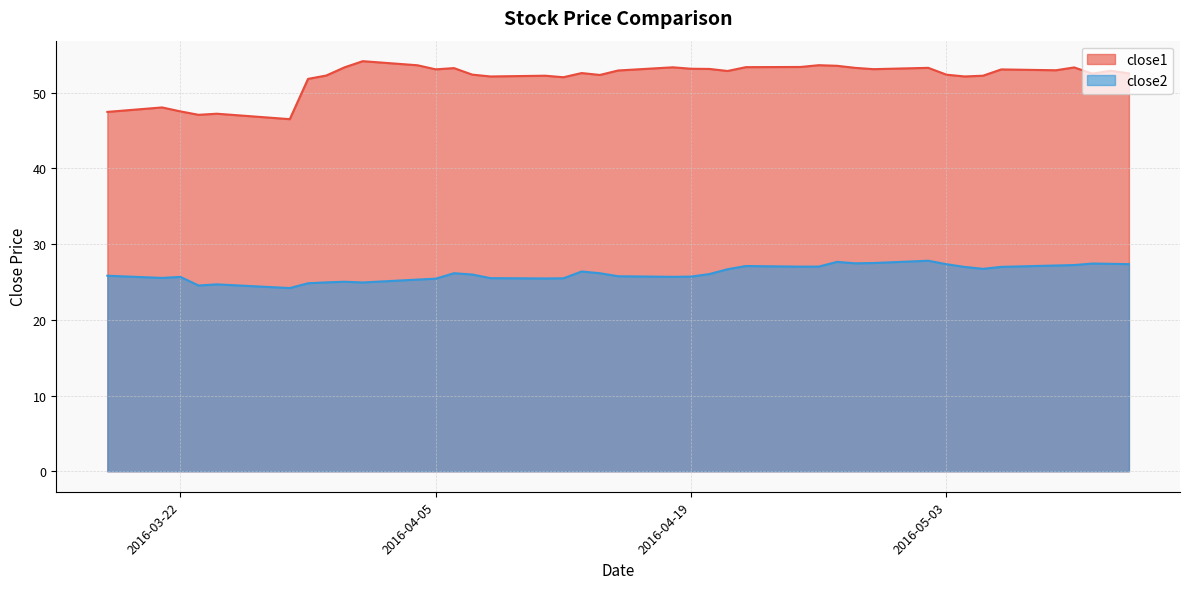

Reading left to right, list all the values displayed in this chart.

close1: 47.5	48.1	47.5	47.1	47.2	46.5	51.8	52.3	53.4	54.2	53.6	53.1	53.2	52.4	52.1	52.2	52.0	52.6	52.3	52.9	53.4	53.2	53.1	52.9	53.4	53.4	53.6	53.6	53.3	53.1	53.3	52.4	52.1	52.2	53.1	53.0	53.3	52.5	52.9	52.5
close2: 25.8	25.5	25.7	24.5	24.7	24.2	24.8	24.9	25.0	24.9	25.3	25.4	26.2	26.0	25.5	25.5	25.5	26.4	26.2	25.8	25.7	25.7	26.0	26.7	27.1	27.0	27.0	27.7	27.5	27.5	27.8	27.3	27.0	26.7	27.0	27.2	27.2	27.4	27.4	27.4